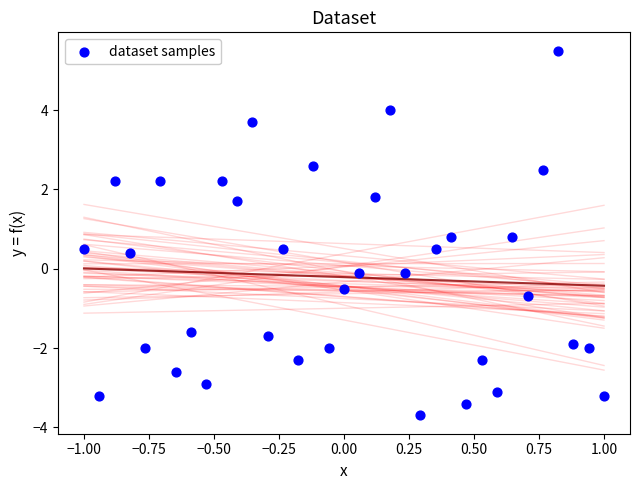

What is the range of Y values (max minus min)?

9.2